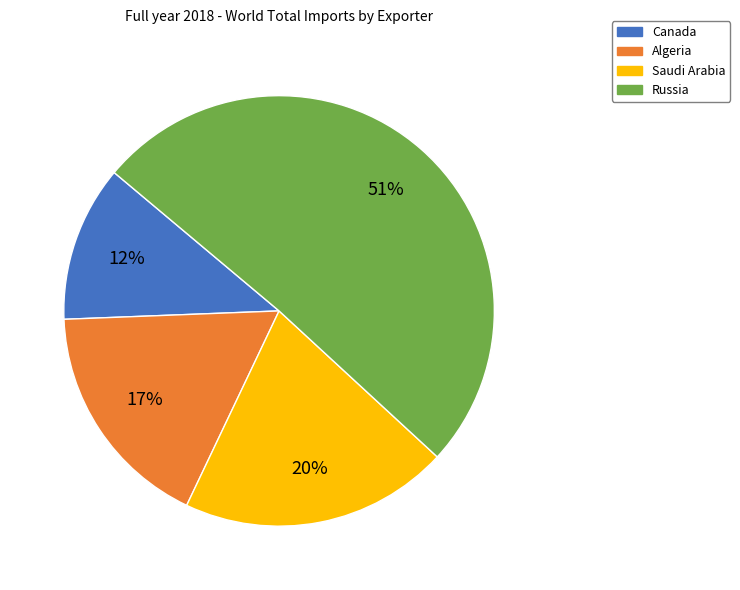

To the nearest percent, what percentage of the pie is Saudi Arabia?

20%